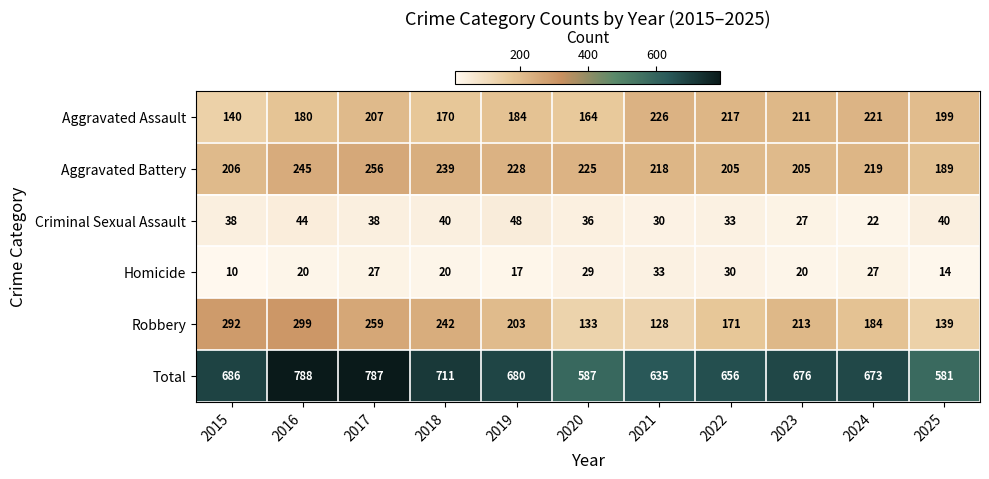

At which category does the chart reach its minimum across all series?

2015